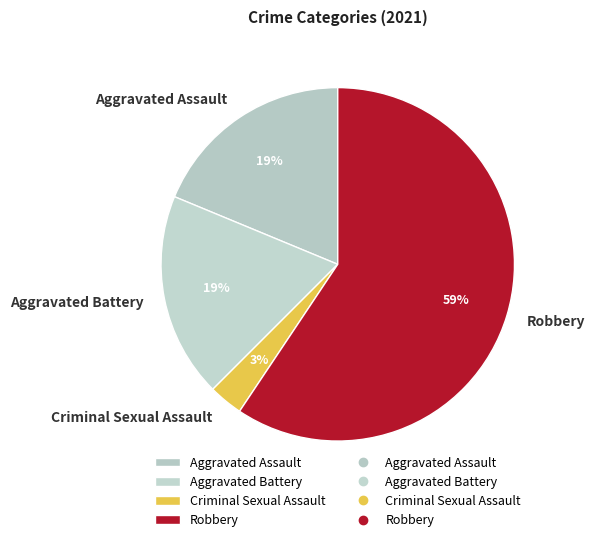

To the nearest percent, what is the average slice percentage?

25%